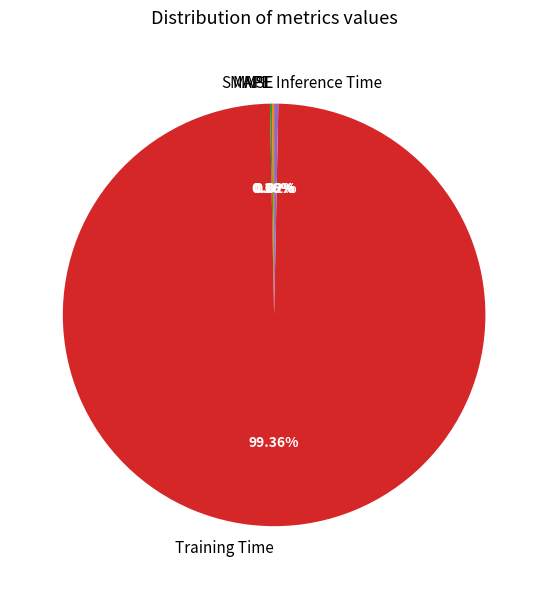

Does any single category account for the majority?

Yes